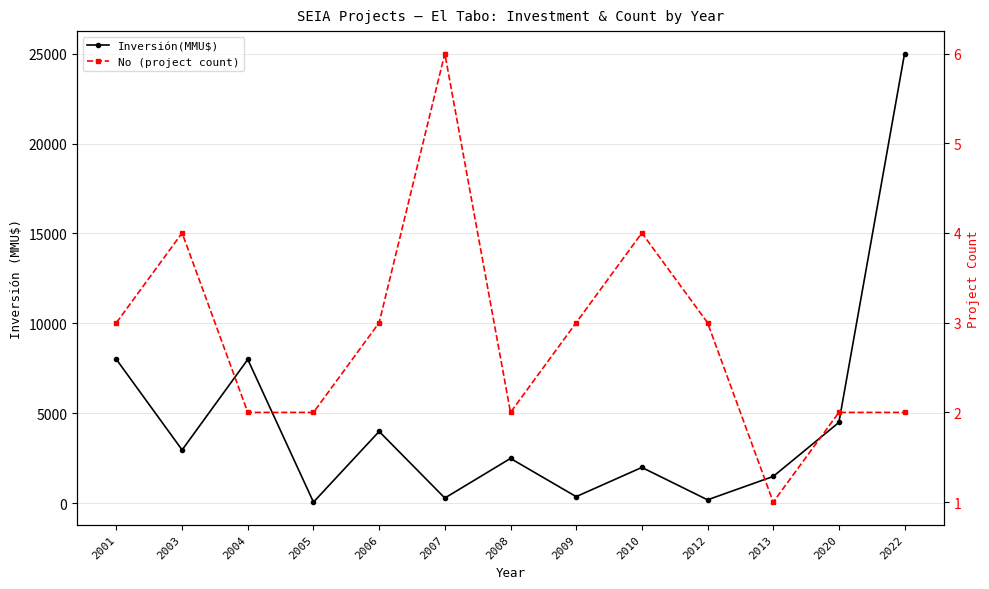

At which label does Inversión(MMU$) first exceed 2500?

2001